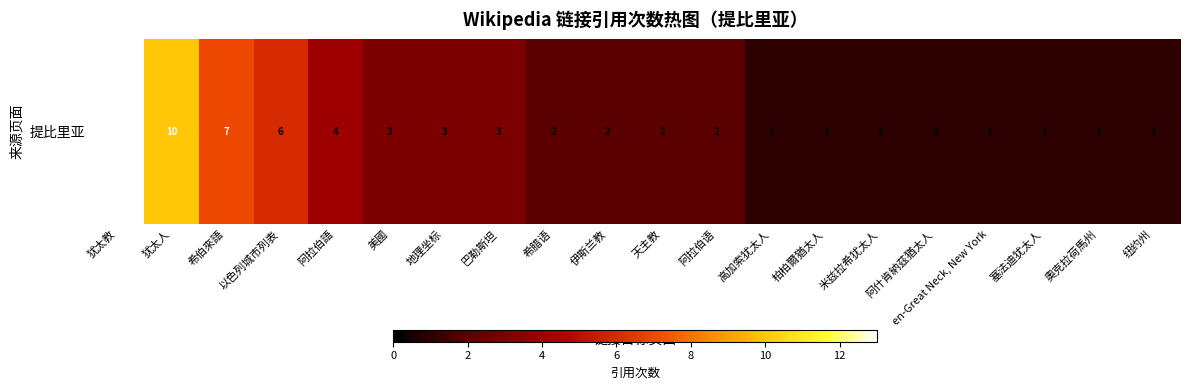

The chart shows a value of 4 at 美國. True or false?

False